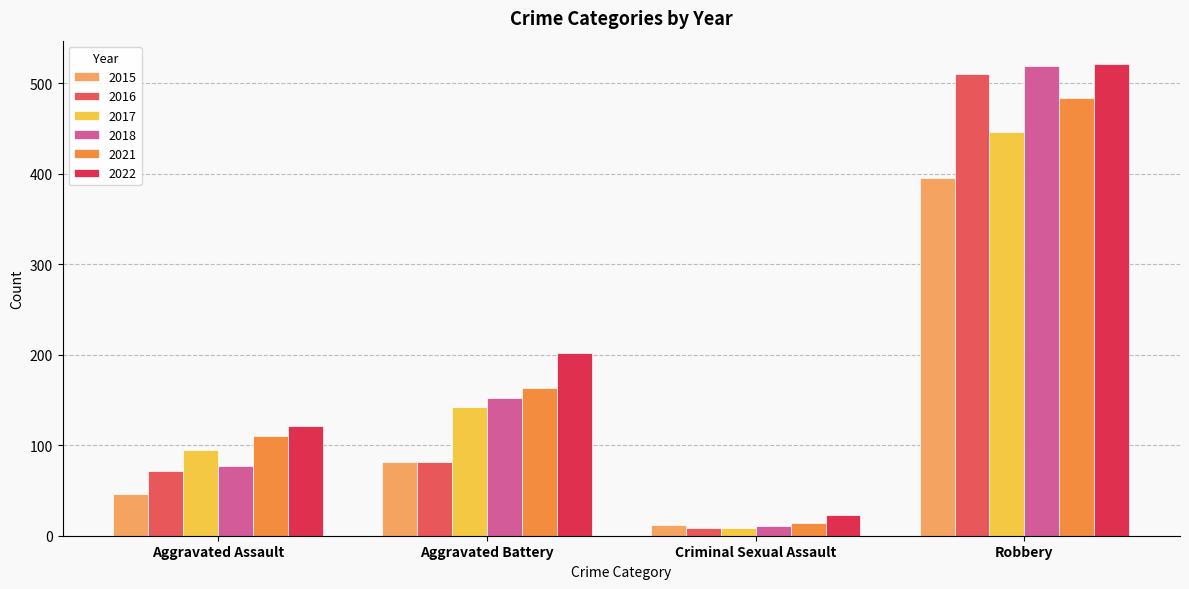

What is the value of the 2017 bar at the 4th from the left?

446